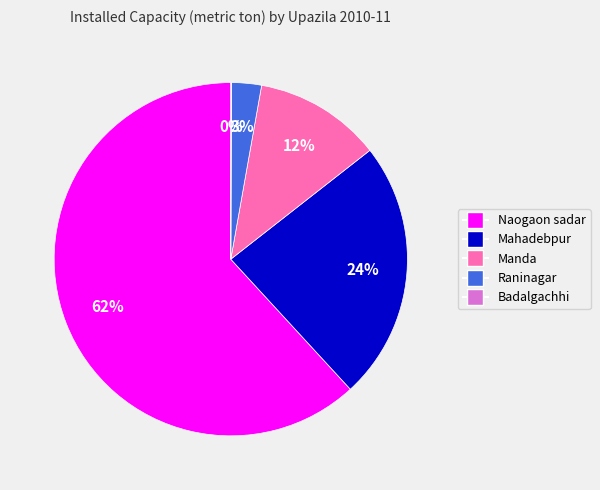

Does Naogaon sadar represent more than half of the total?

Yes